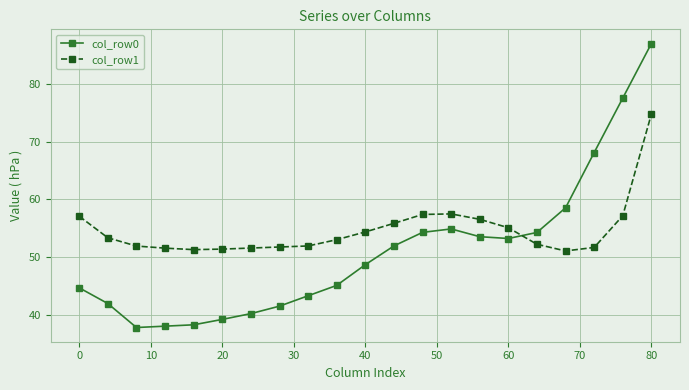

Which series has the widest spread of values?

col_row0